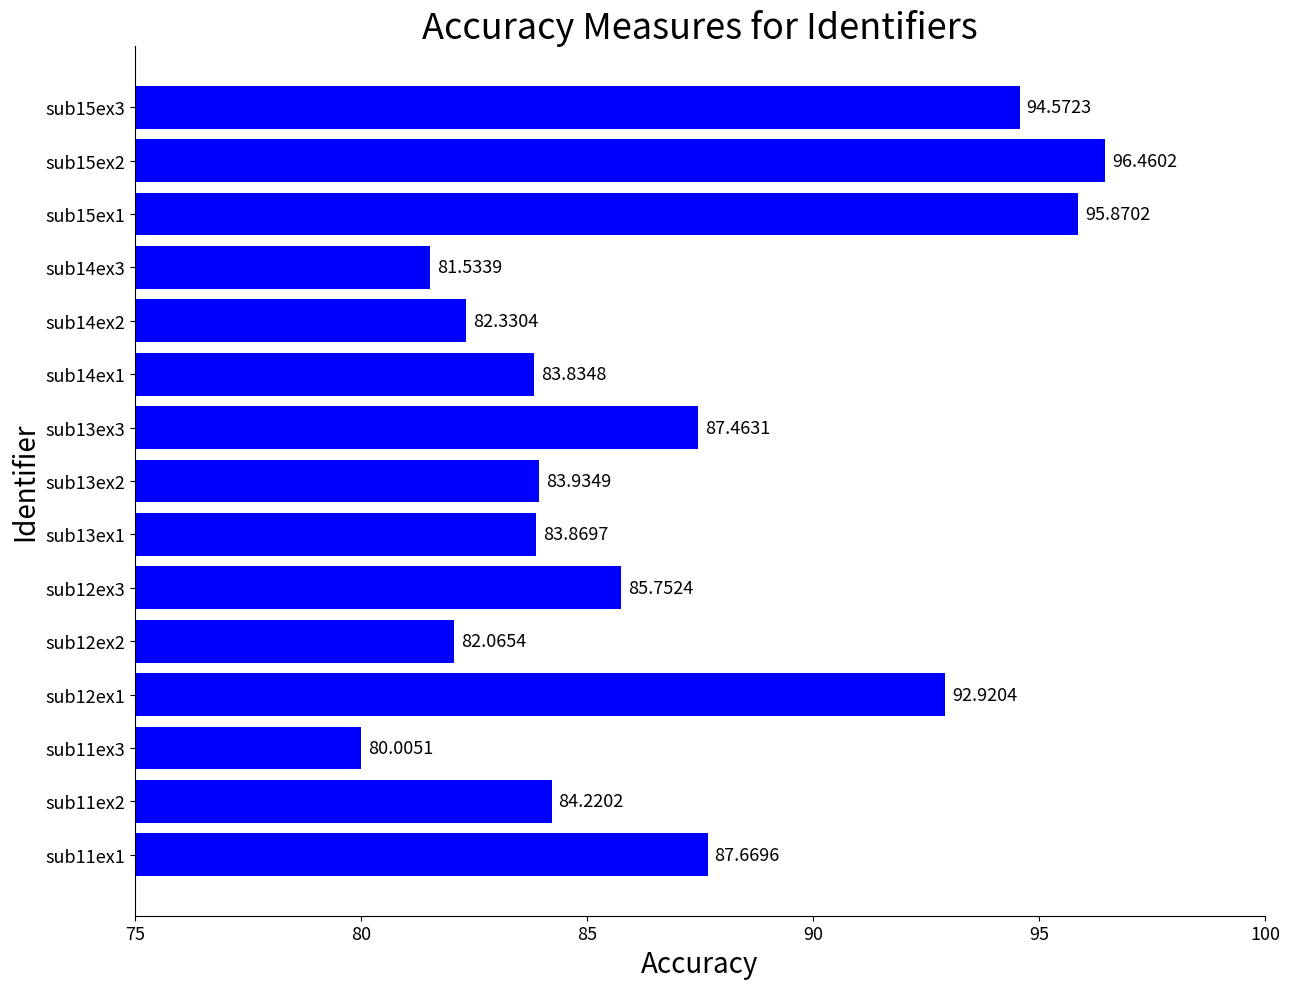

At which category does the chart reach its peak across all series?

sub15ex2